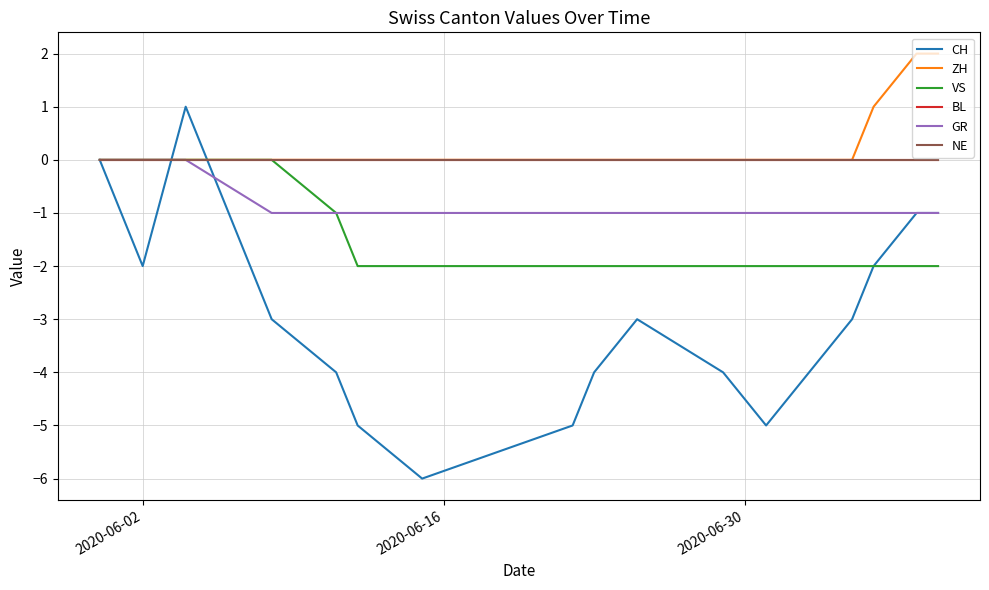

Count the GR values in the range -1 to 0.

17